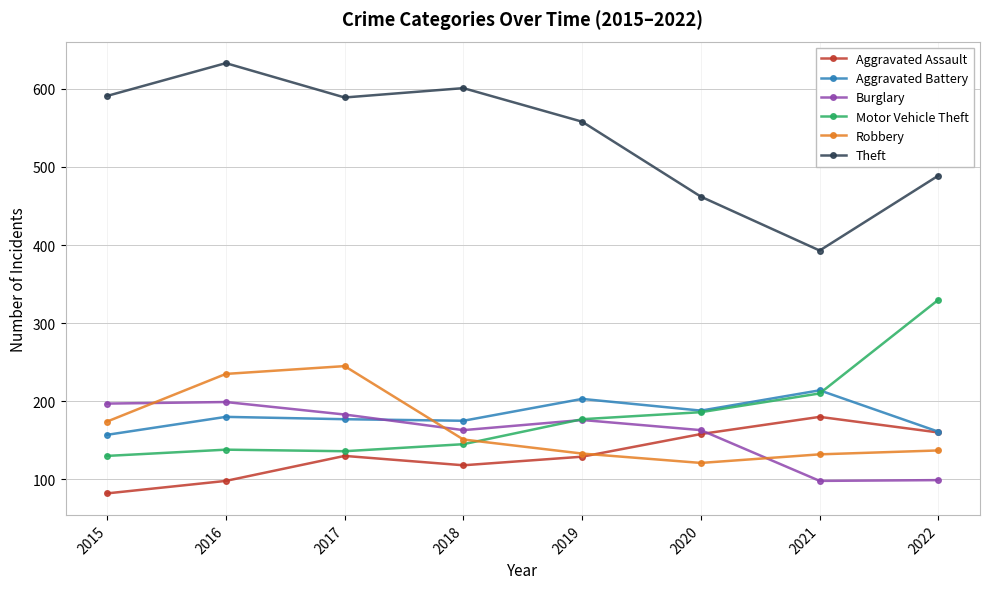

True or false: Aggravated Assault and Theft intersect in this chart.

False